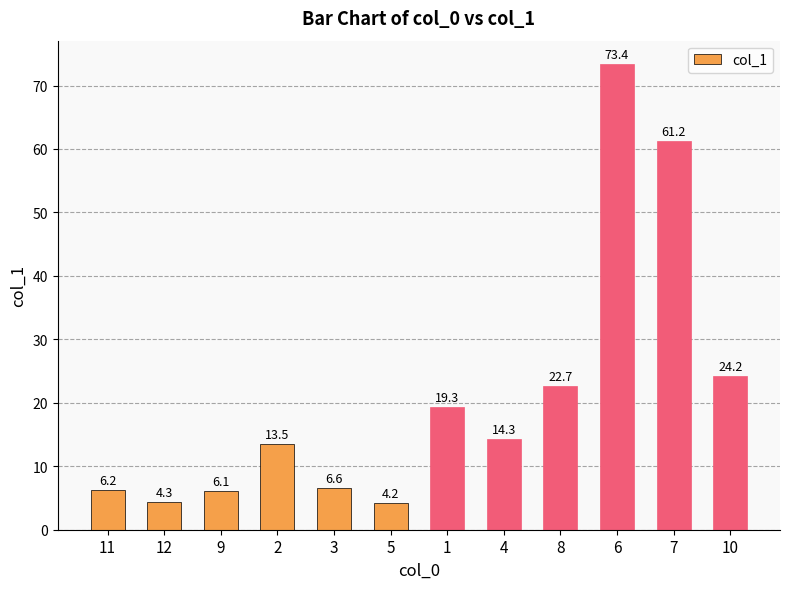

What is the smallest value displayed?

4.2